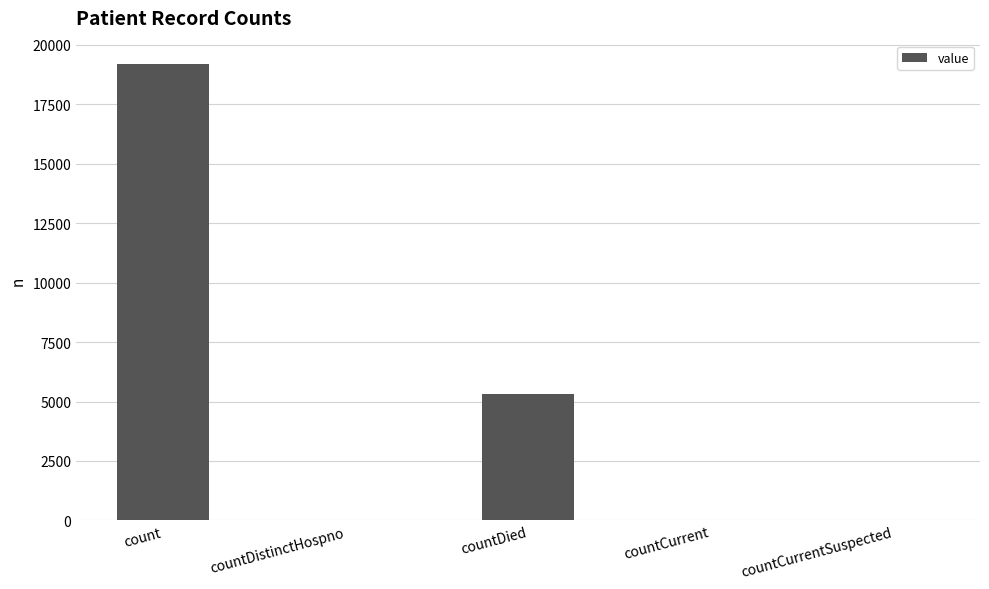

The value at countCurrentSuspected is 7819. True or false?

False